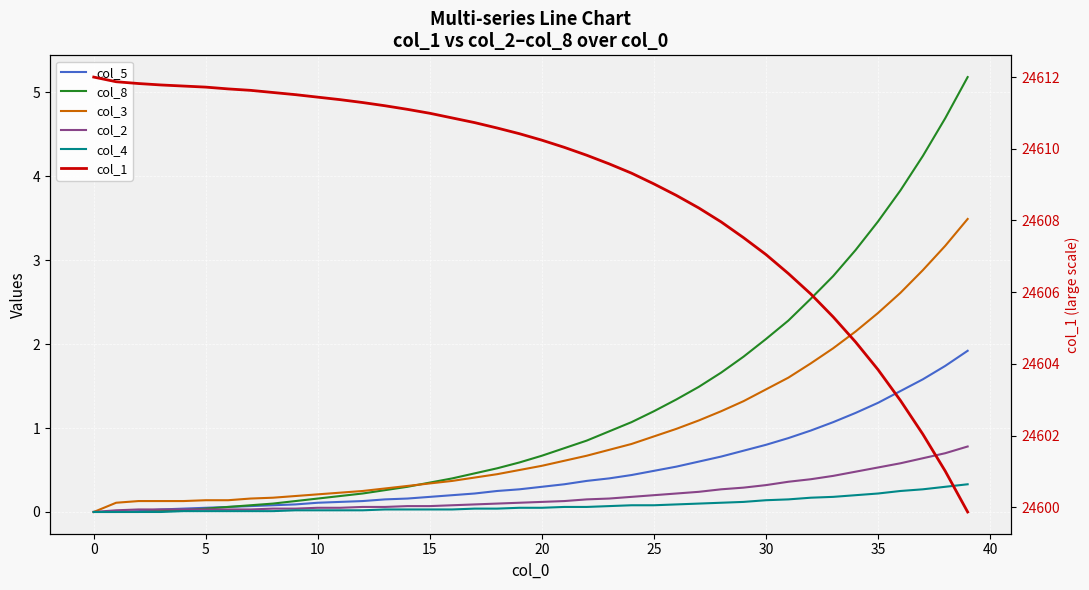

What is the label of the 16th point from the left?

15